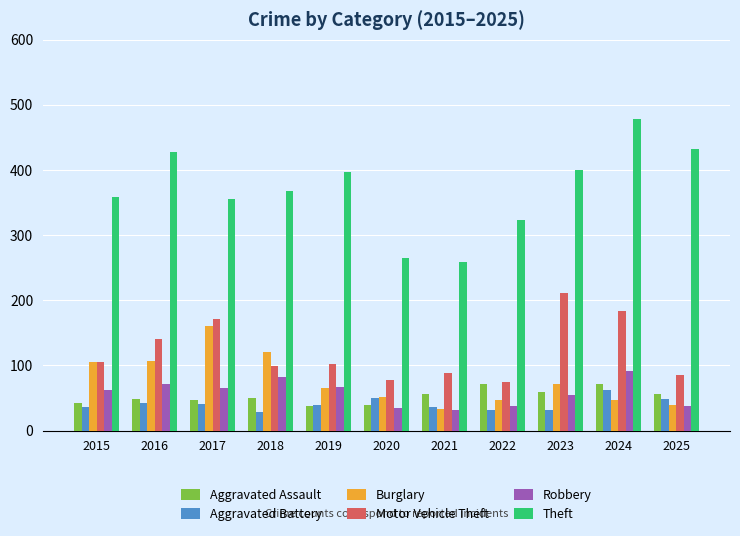

What value does the Aggravated Assault series have at 2017?

47